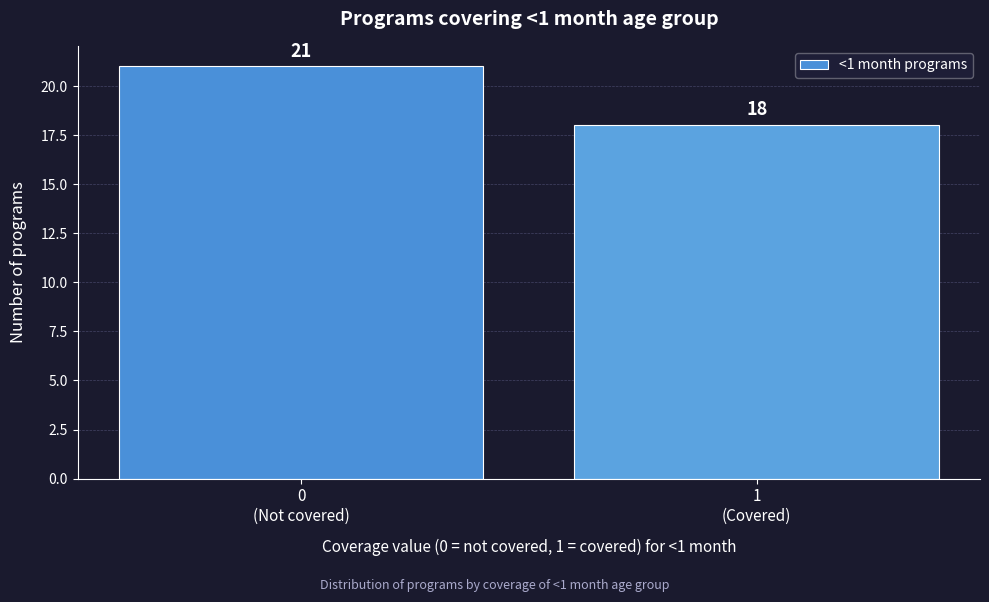

Reading left to right, extract all data points from this chart.

21	18